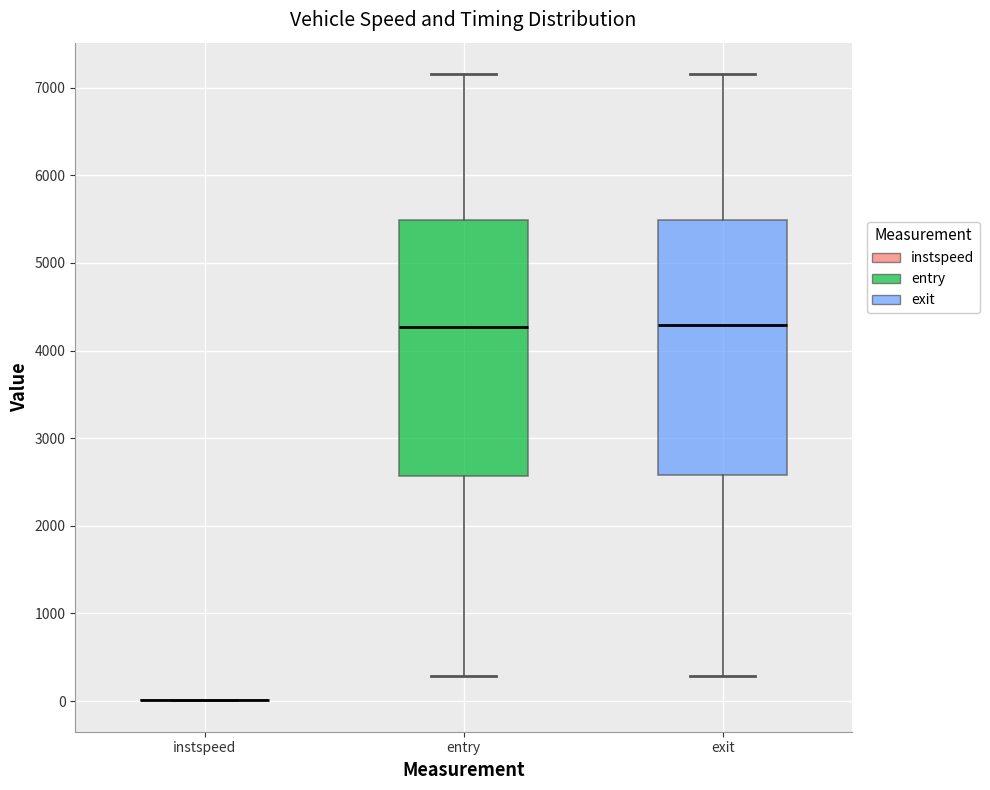

Reading left to right, transcribe this box plot: for each box, give where its median line is, the range the box spans, and where its two whiskers end, as read against the y-axis. The values are not printed on the chart, so give them approximately, as read against the axis.

instspeed: box collapsed to a line at 0, whiskers 0 to 0
entry: median 4300, box 2600 to 5500, whiskers 300 to 7200
exit: median 4300, box 2600 to 5500, whiskers 300 to 7200